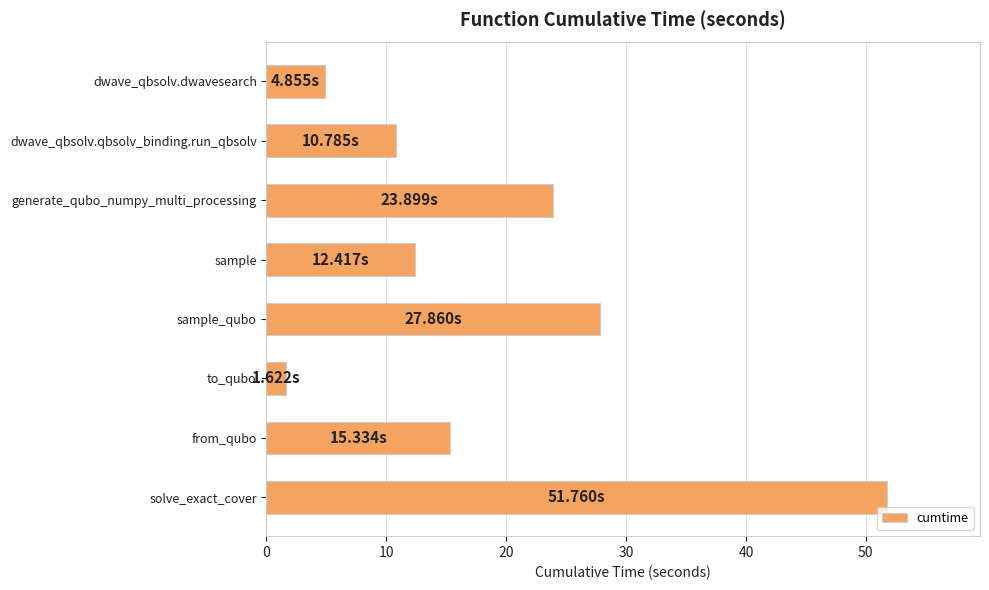

What is the change in value from dwave_qbsolv.qbsolv_binding.run_qbsolv to sample_qubo?

+17.1